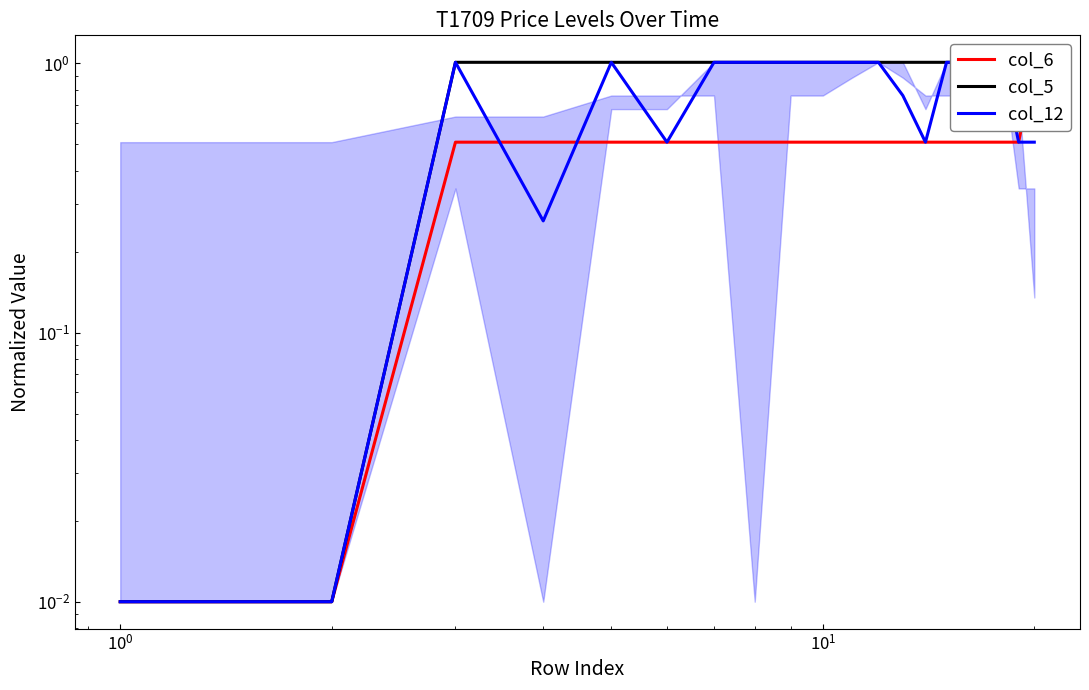

What is the difference between the second highest and second lowest values in the col_12 series?

1.0